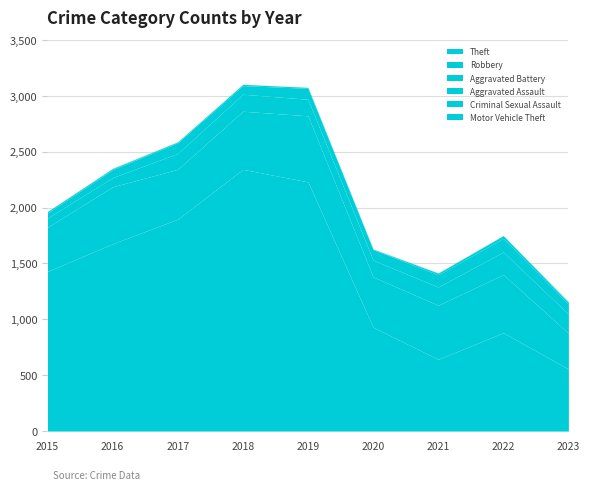

What is the approximate value of Aggravated Assault at 2018, to the nearest 10?

80